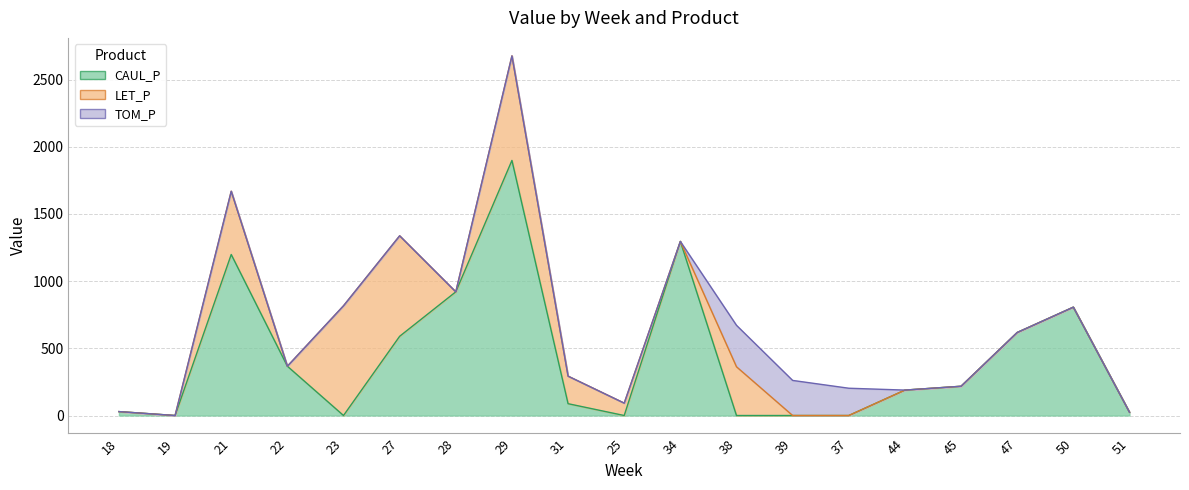

How many times do CAUL_P and TOM_P cross each other?

2